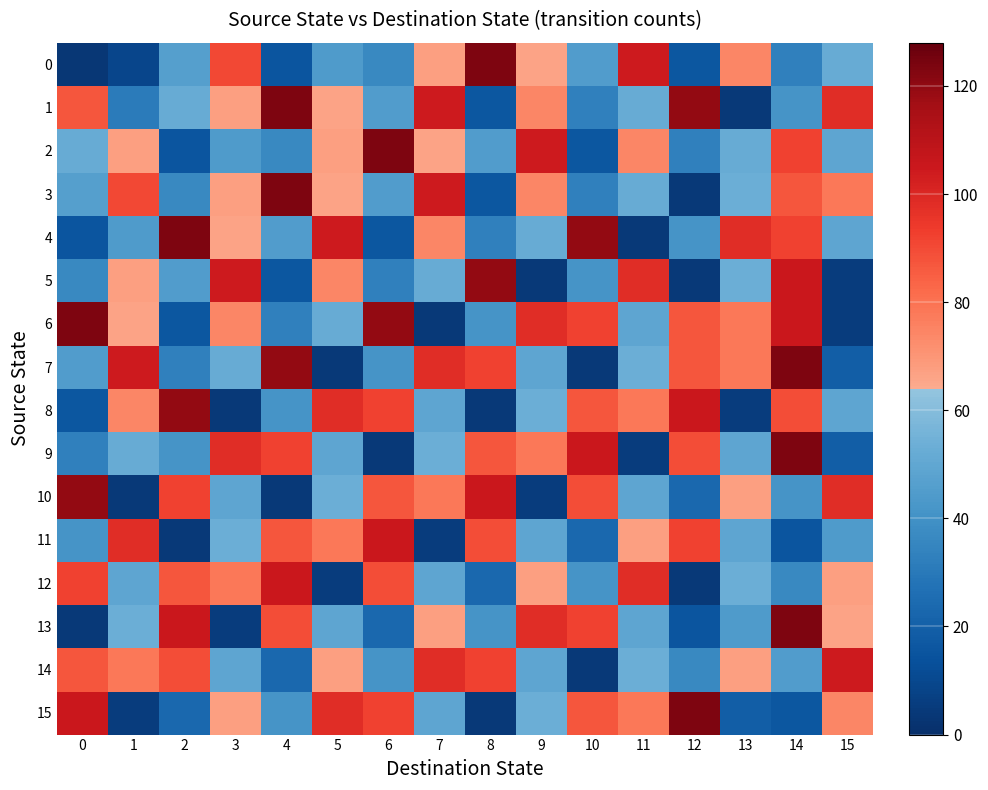

How many distinct data groups are displayed?

16